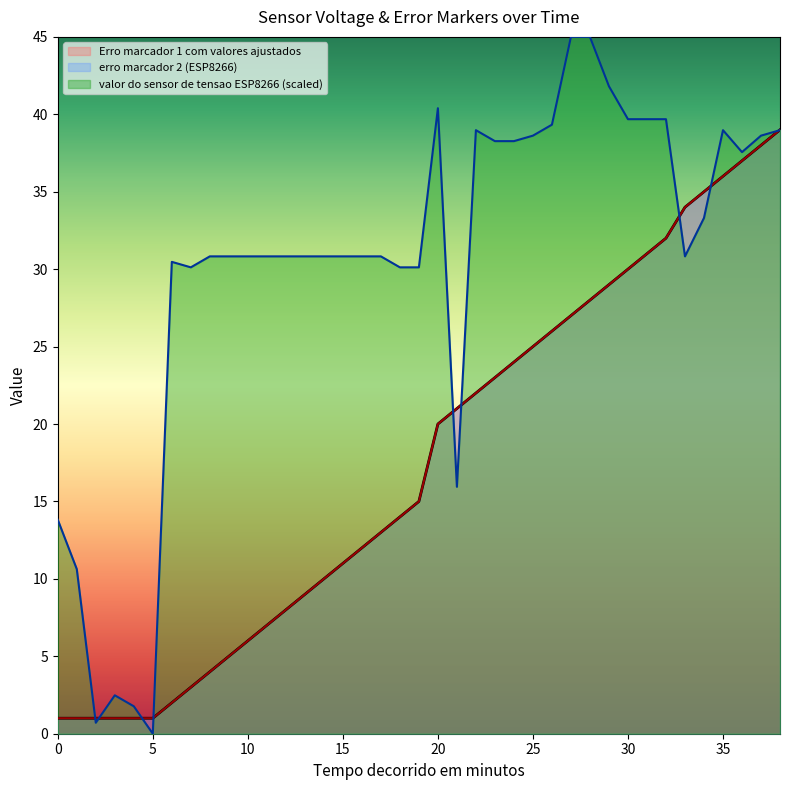

Does the chart display data point markers on the line(s)?

No